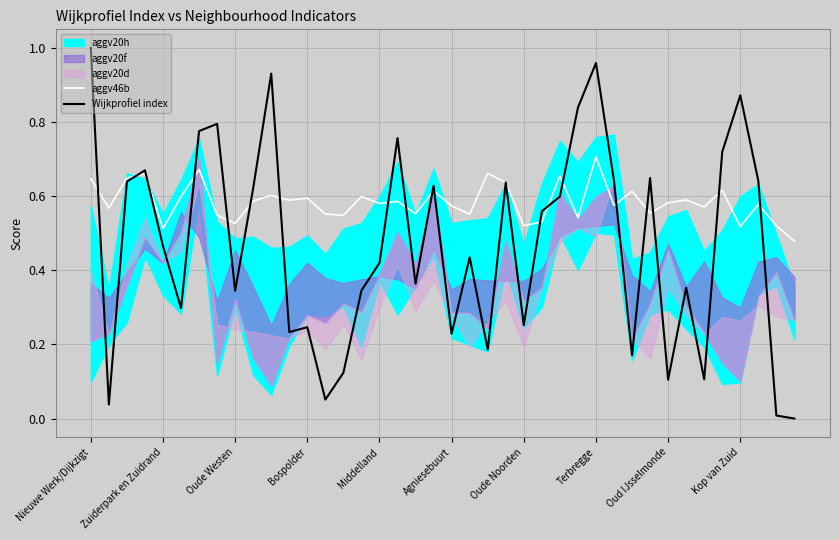

At which label is aggv46b closest to 0?

39